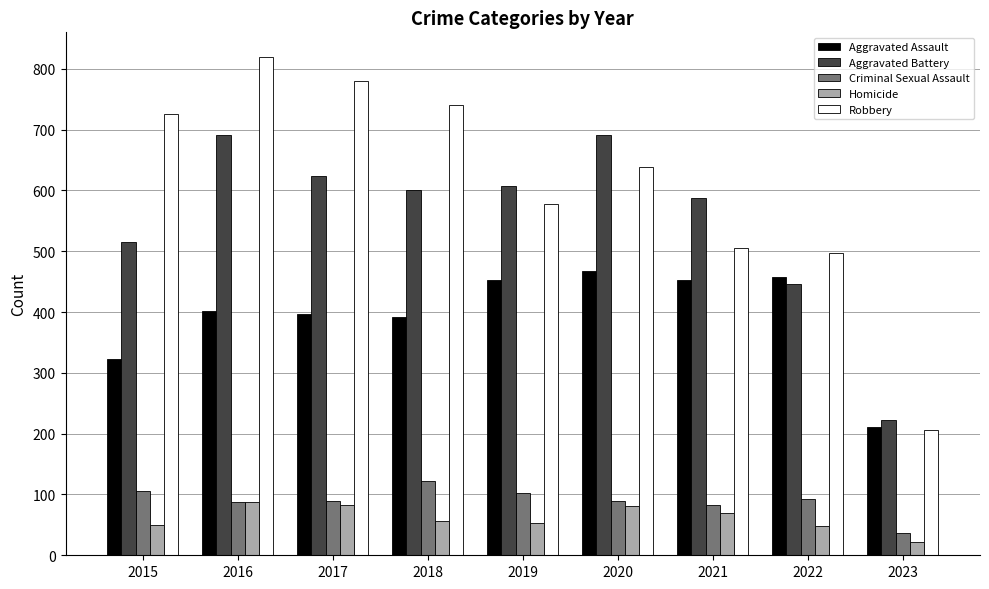

What is the sum of the Criminal Sexual Assault values at 2016 and 2022?

180